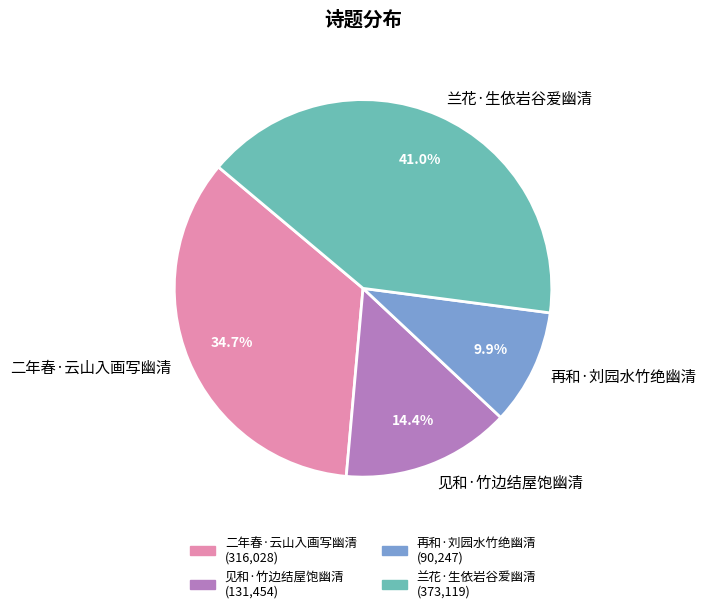

True or false: 兰花·生依岩谷爱幽清 accounts for 41% of the total.

True